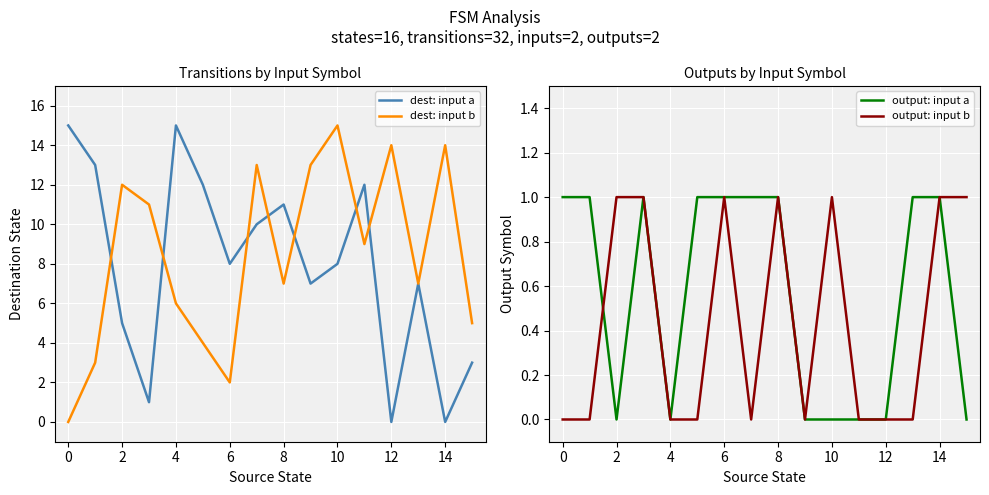

The dest: input b series shows 9 at 8. True or false?

False